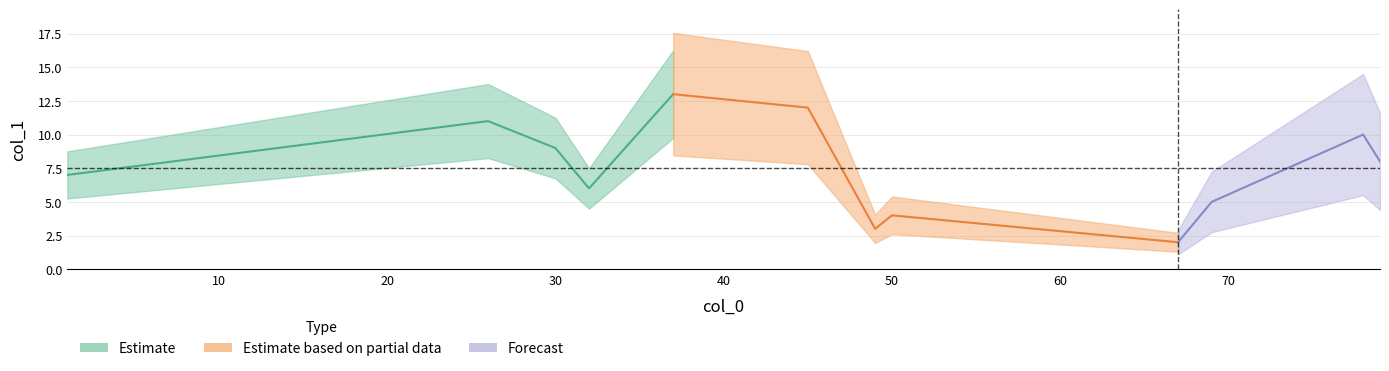

What is the label of the 12th point from the right?

32